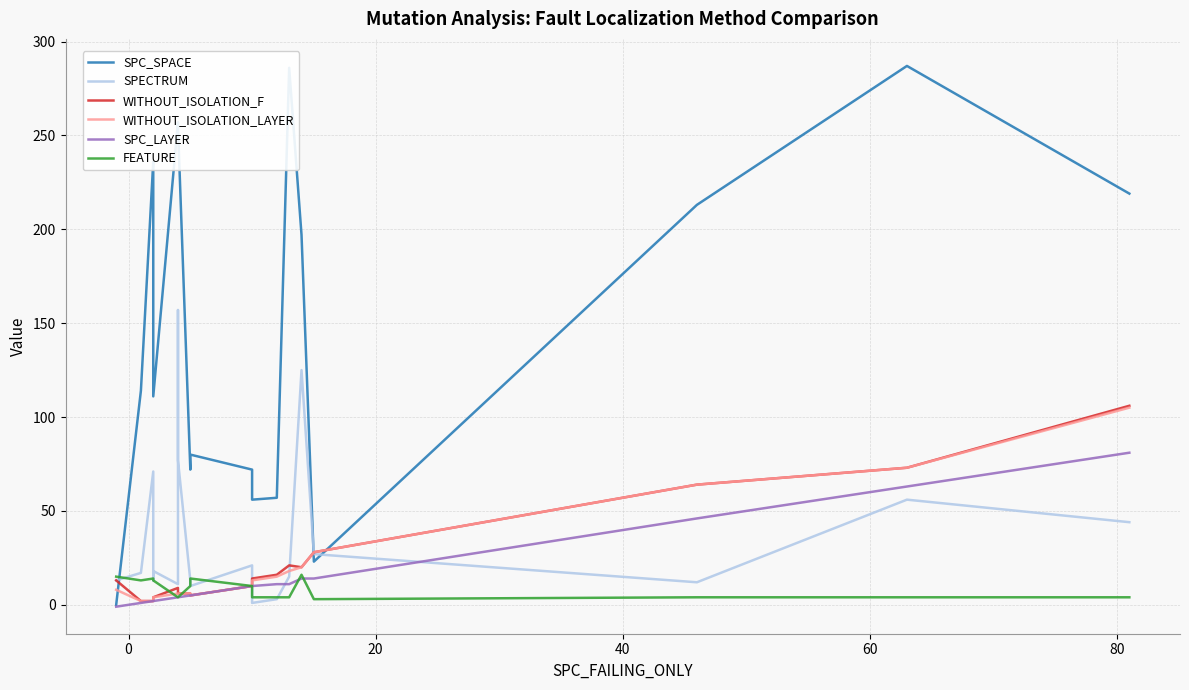

True or false: WITHOUT_ISOLATION_F has a value of 0 at 60.

False